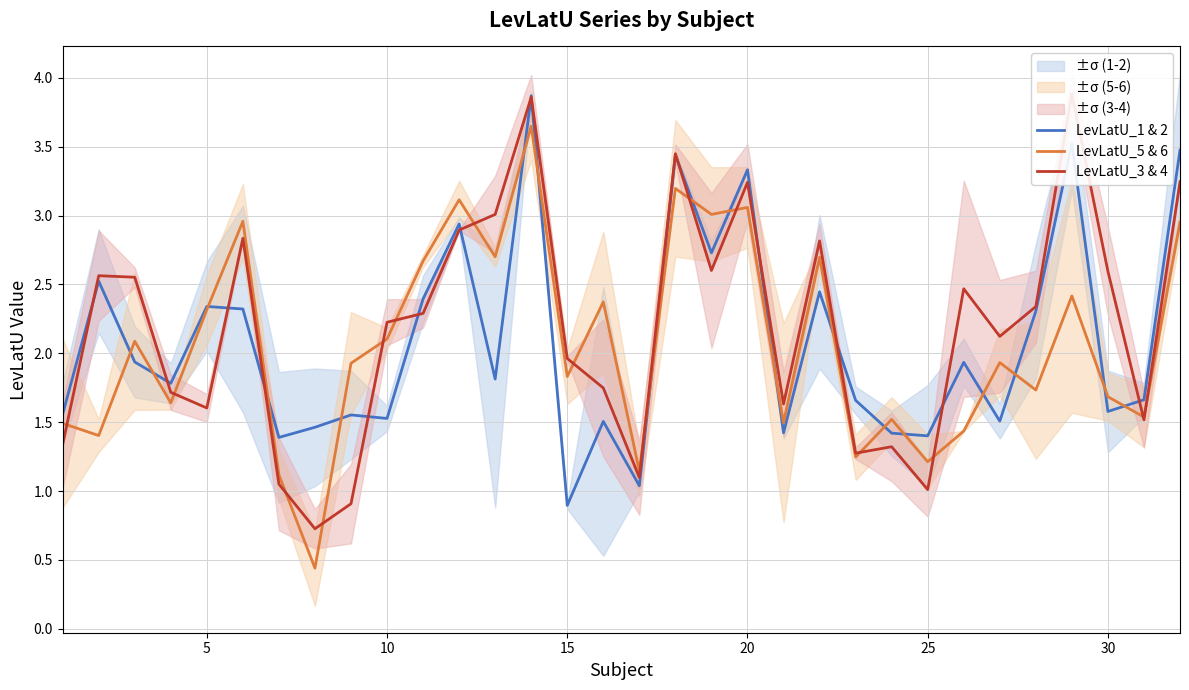

True or false: LevLatU_5 & 6 and LevLatU_3 & 4 cross at least once.

True